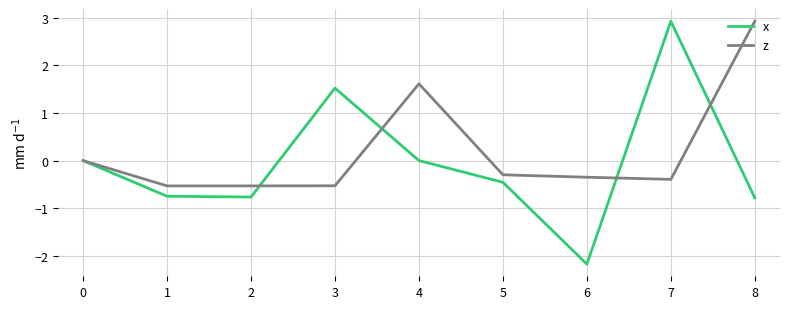

Which category has the lowest value across all series?

6